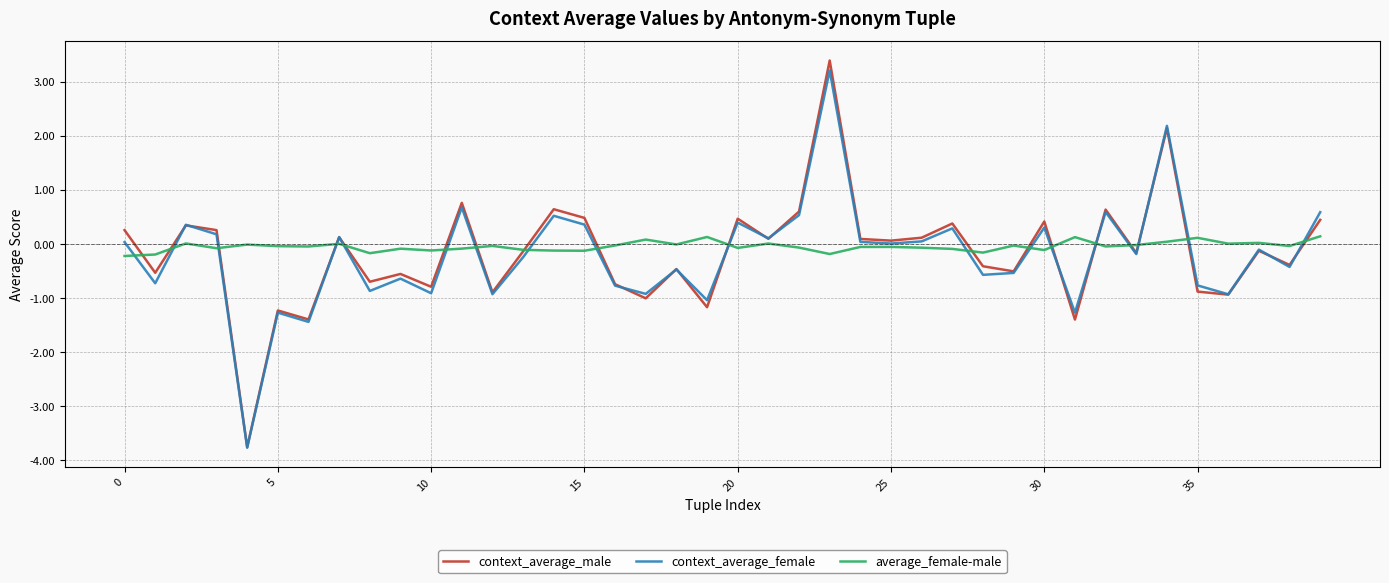

How many categories are shown in the chart?

40